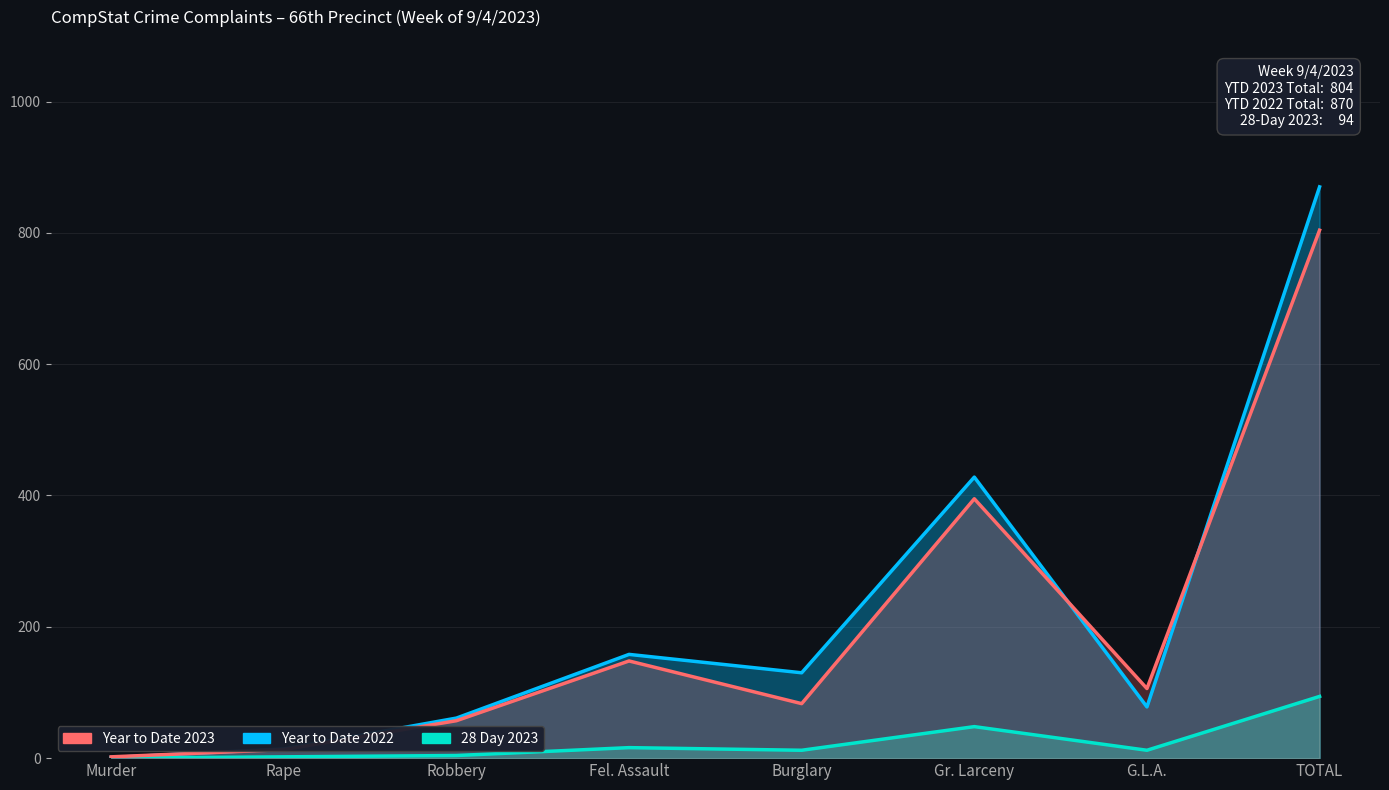

At which label does Year to Date 2022 reach its minimum?

Murder